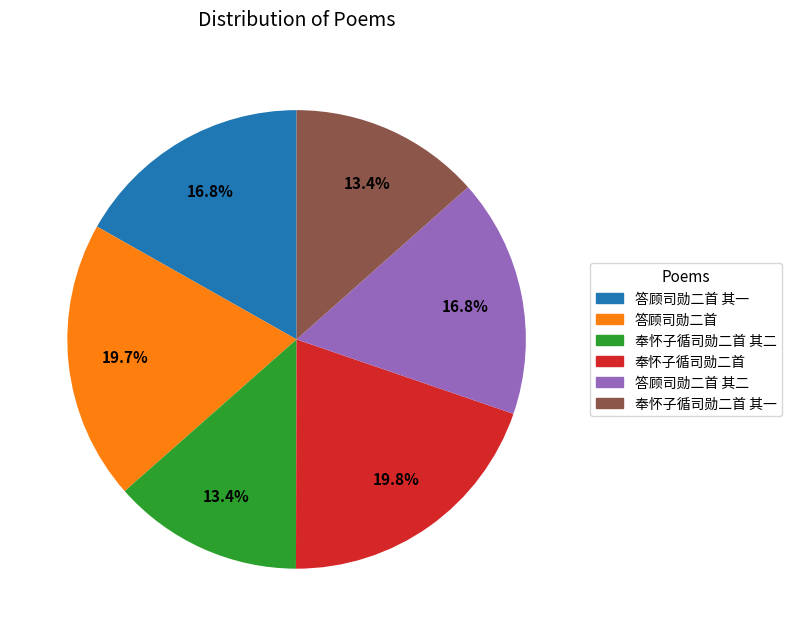

Is there any slice that represents more than half of the pie?

No